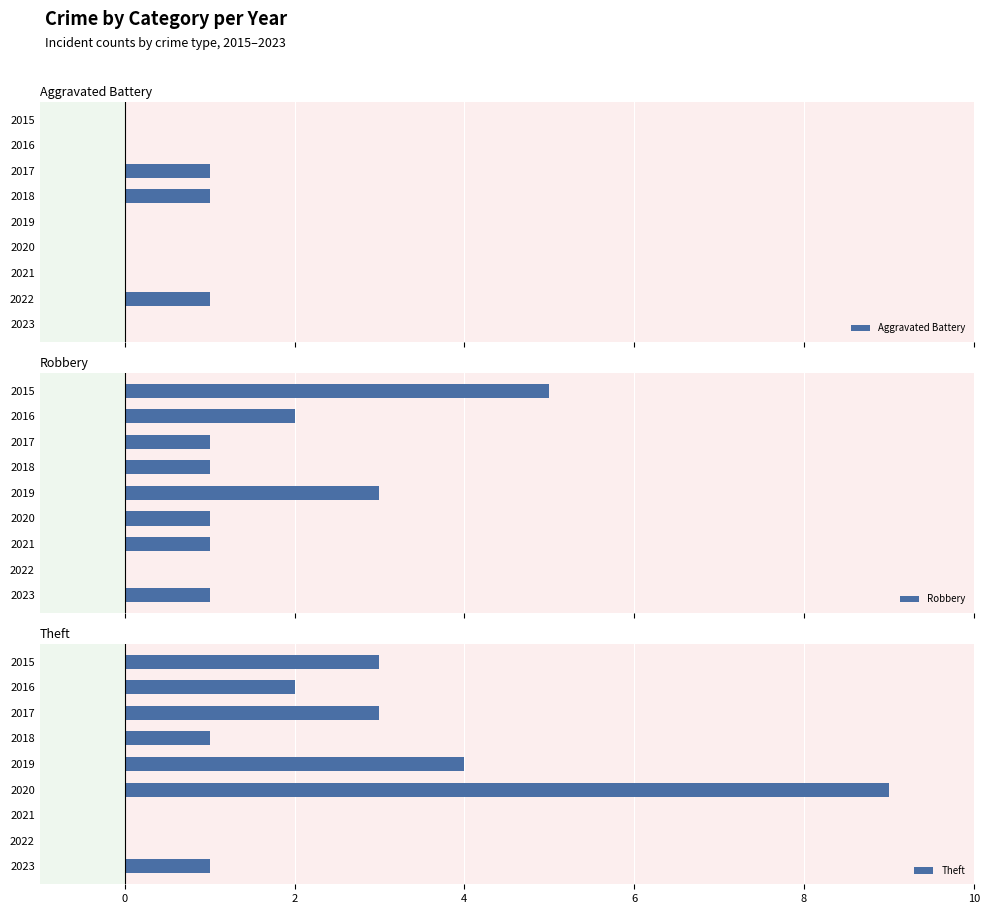

Reading right to left, what are all the values shown in this chart?

Aggravated Battery: 0	1	0	0	0	1	1	0	0
Robbery: 1	0	1	1	3	1	1	2	5
Theft: 1	0	0	9	4	1	3	2	3